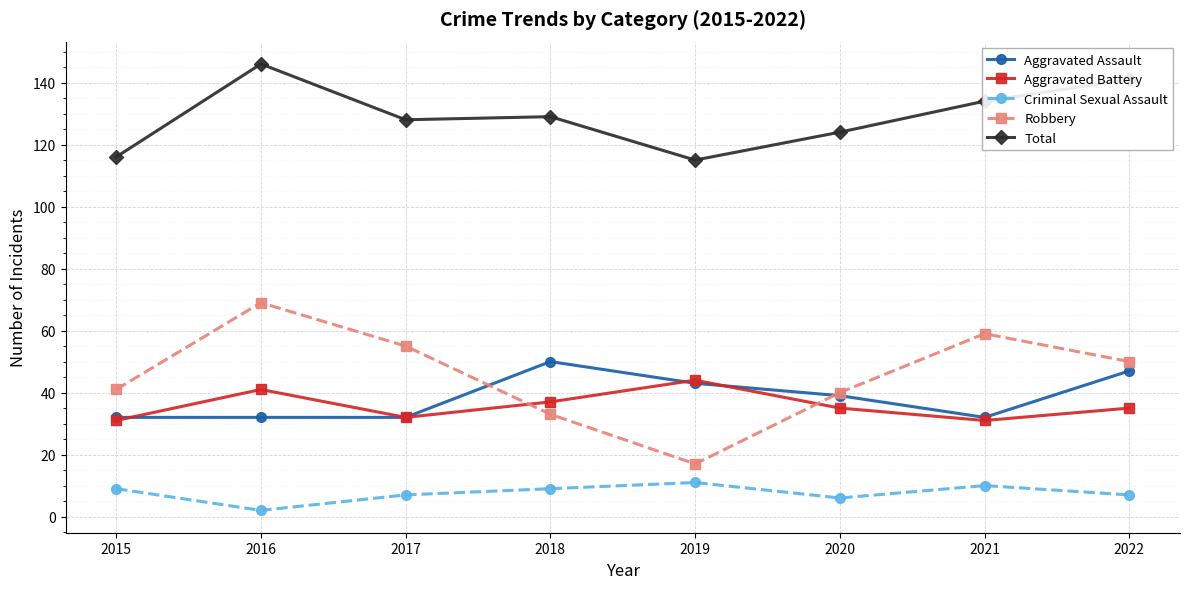

At which category is the sum across all series the highest?

2016